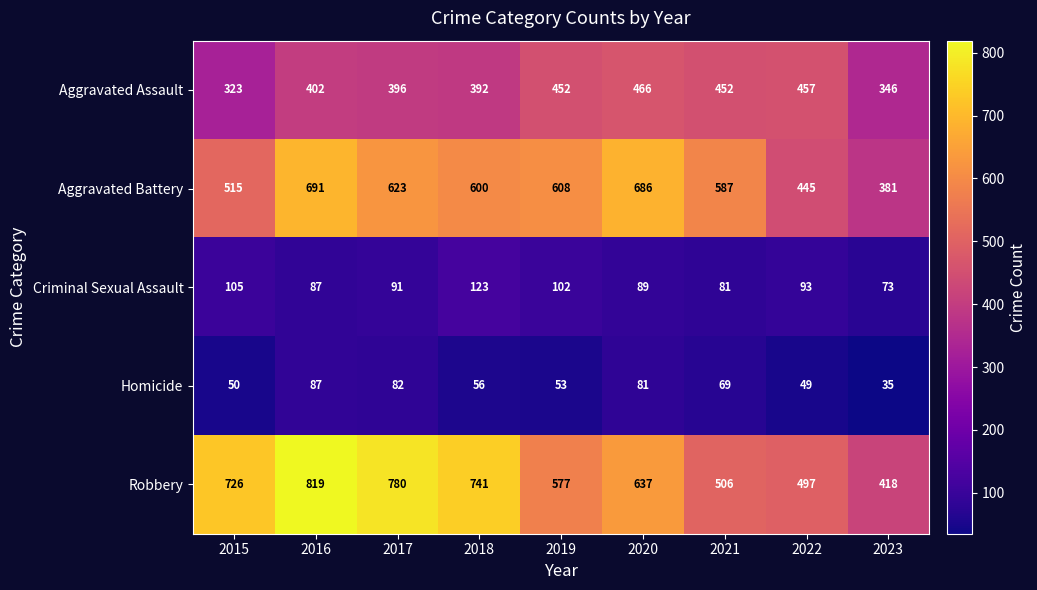

Which series changed the most between 2015 and 2017?

Aggravated Battery